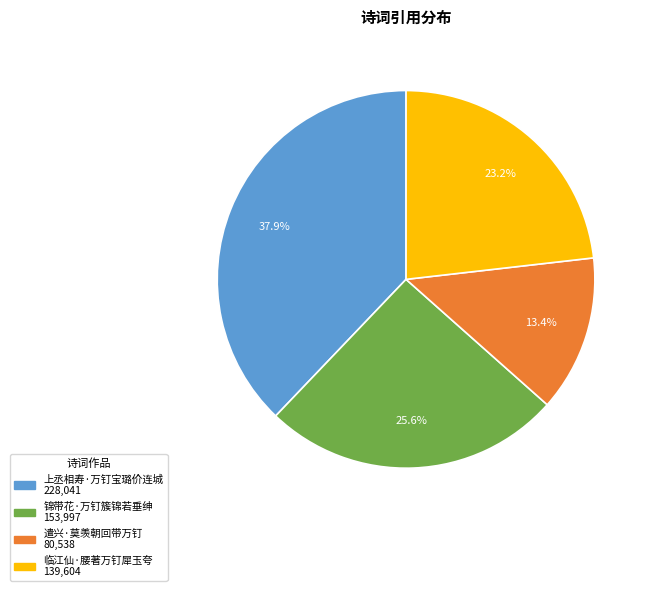

To the nearest percent, what is the combined percentage of 上丞相寿·万钉宝璐价连城 and 临江仙·腰著万钉犀玉夸?

61%